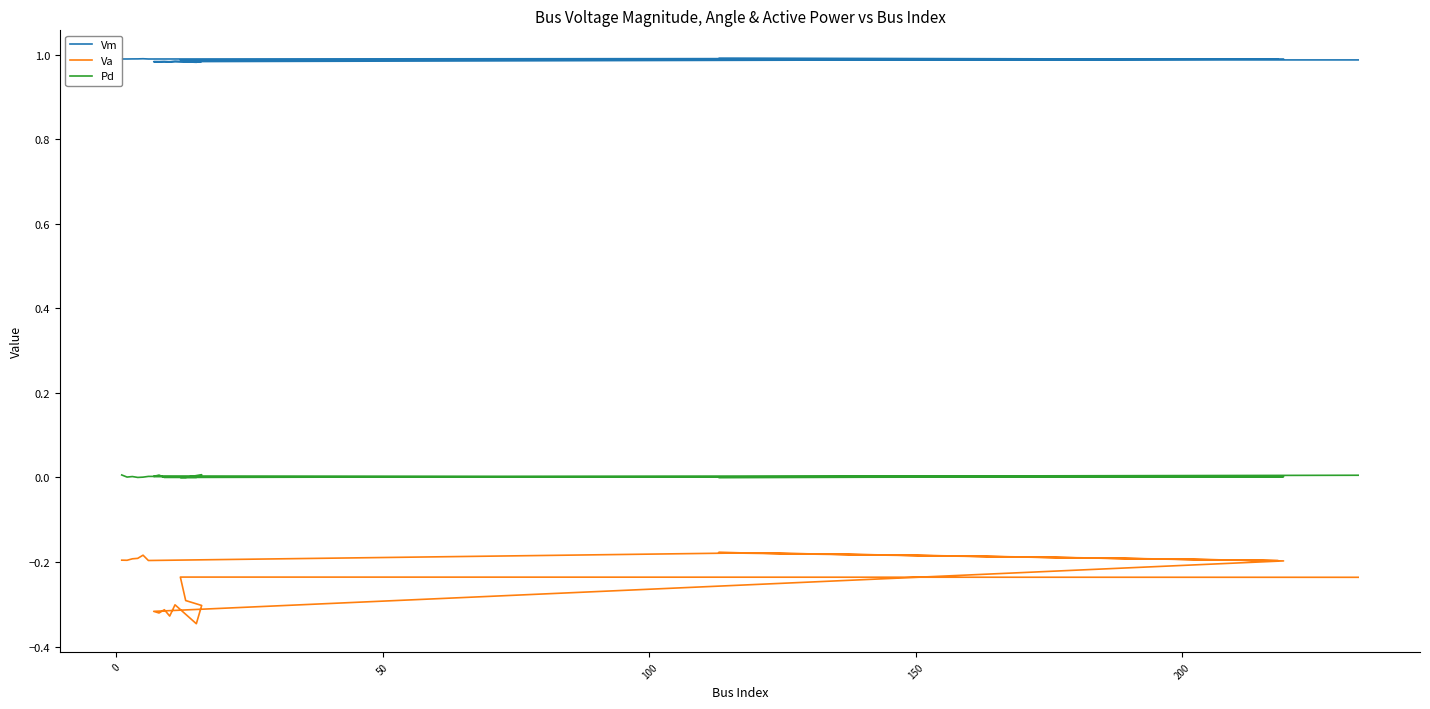

What is the minimum value shown in the chart?

-0.3